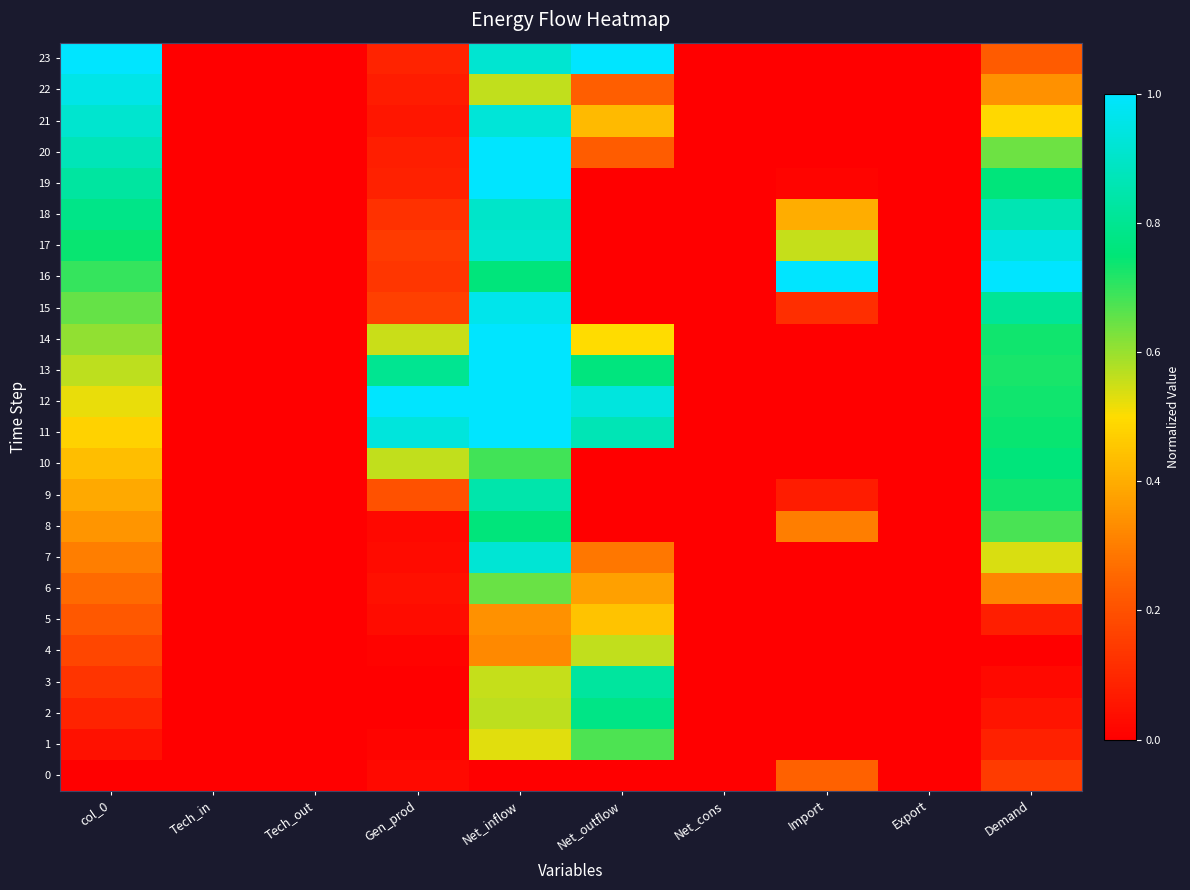

Which series changed the most between Net_cons and Demand?

16